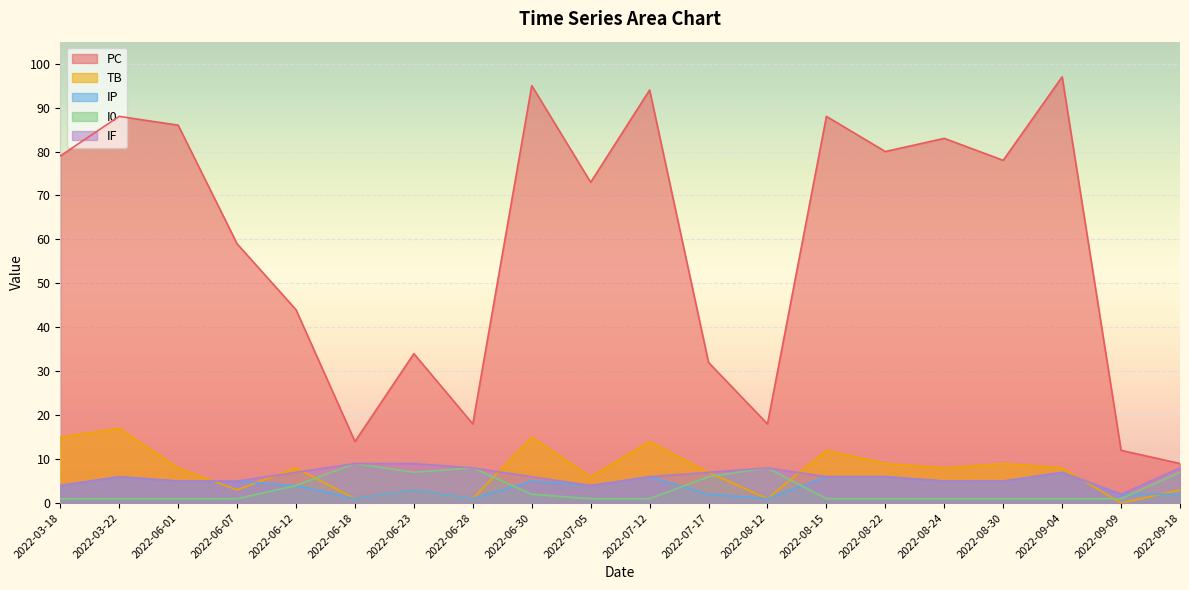

Is it true that IP equals 4 at 2022-06-12?

True